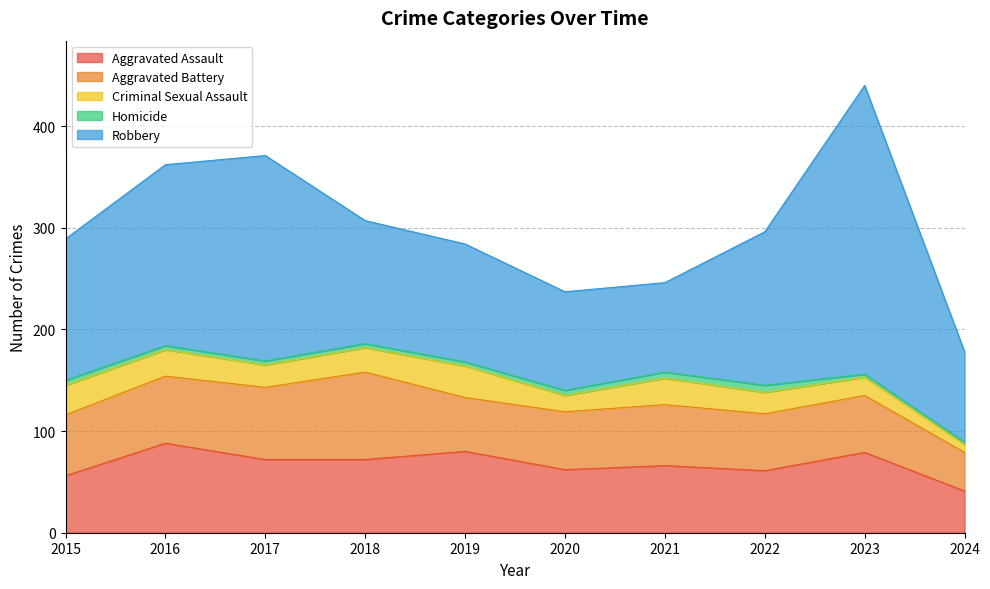

Is the value of Criminal Sexual Assault at 2018 greater than the value of Aggravated Assault at 2021?

No